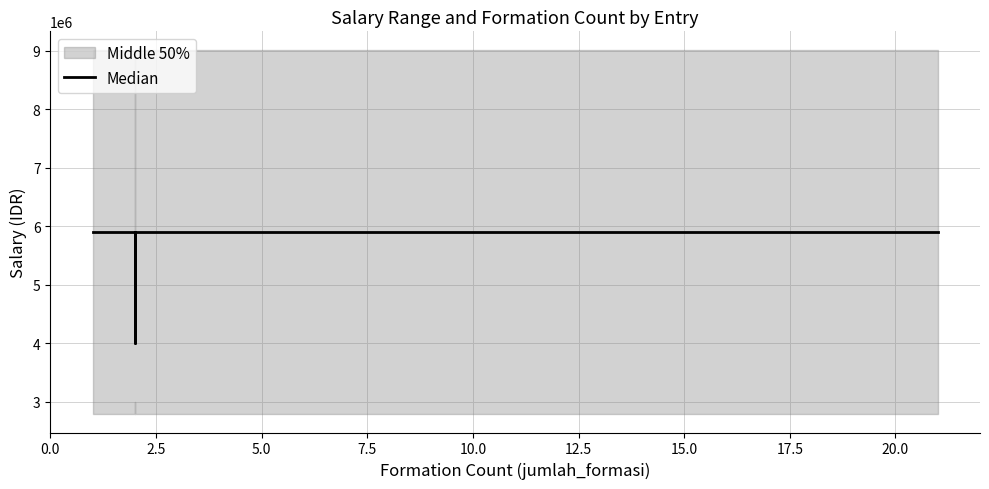

Does the chart have visible grid lines?

Yes